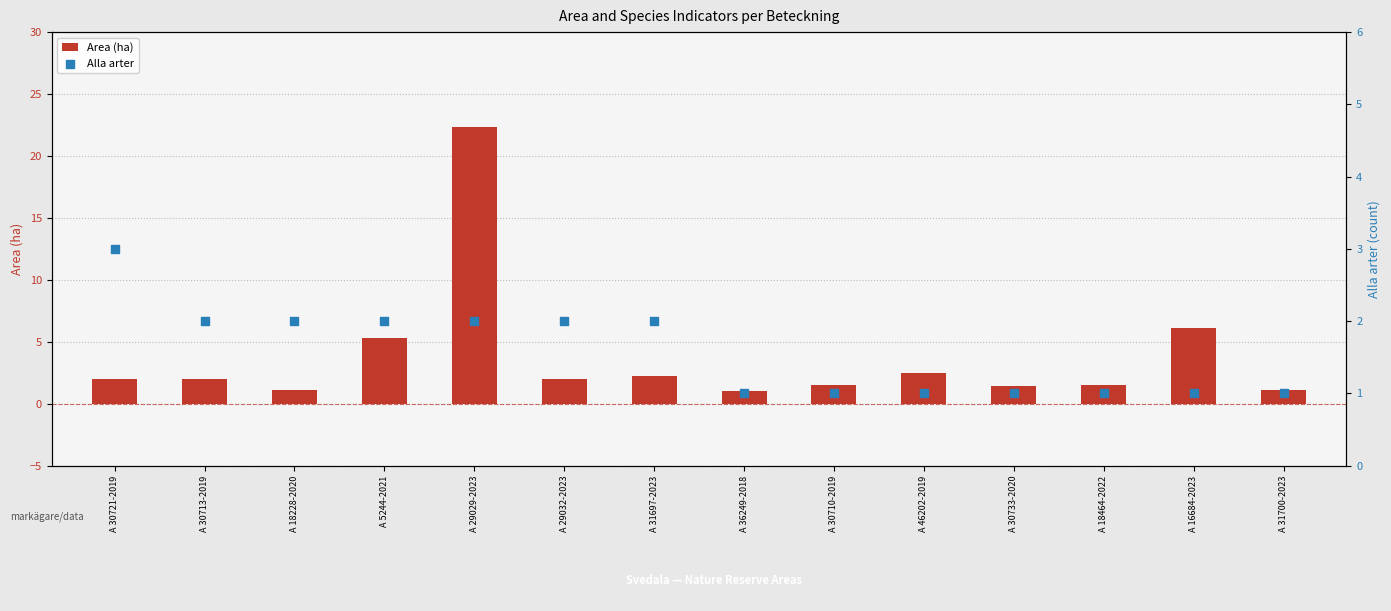

Which series has the widest spread of Y values?

Area (ha)